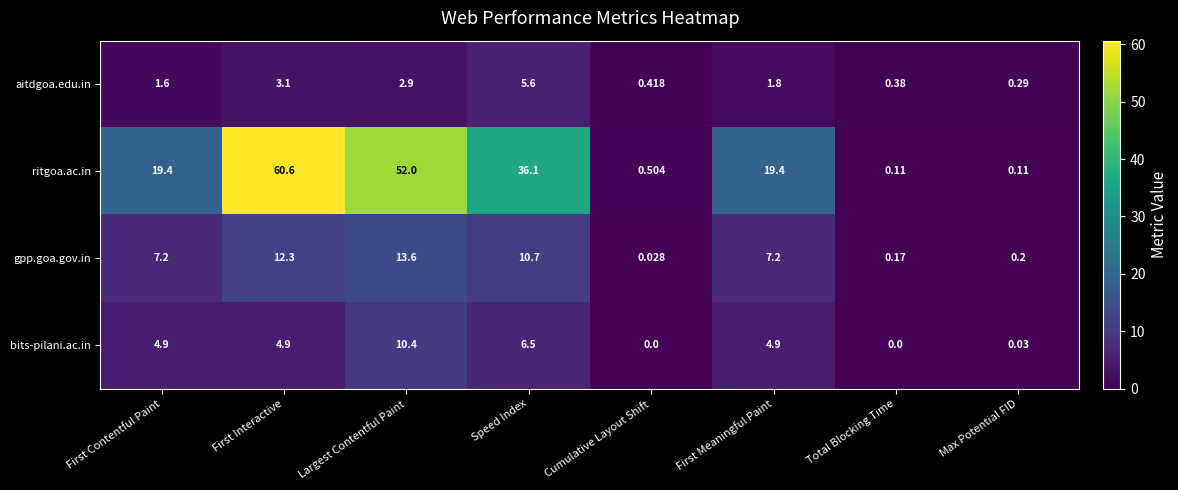

What is the spread (max minus min) of values at Largest Contentful Paint?

49.1